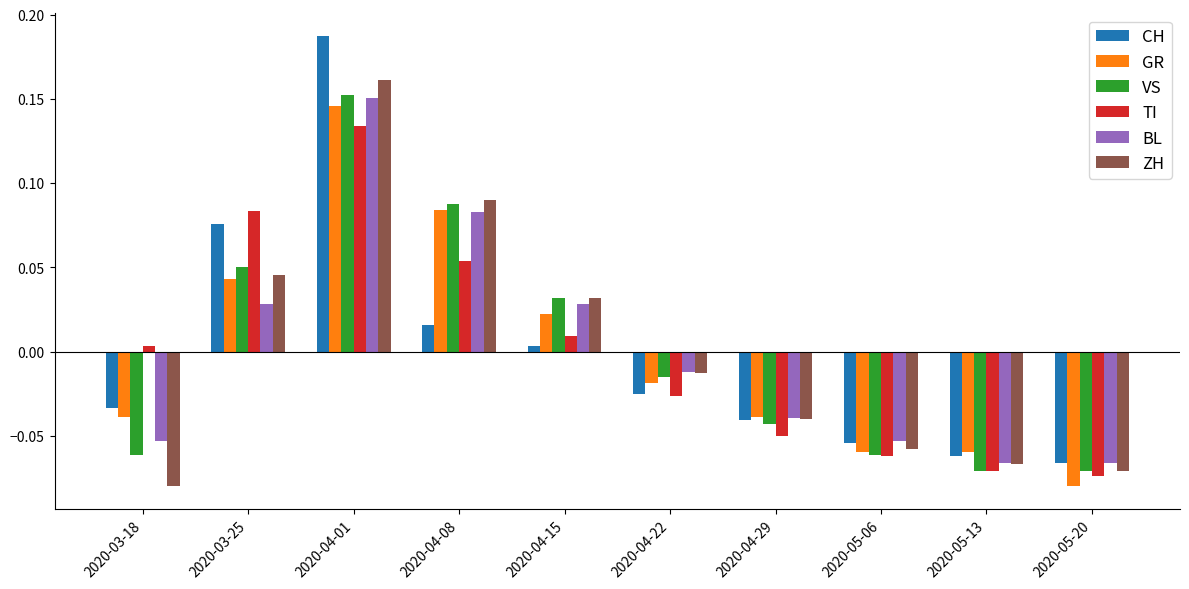

What are all the series names shown in the legend?

CH, GR, VS, TI, BL, ZH